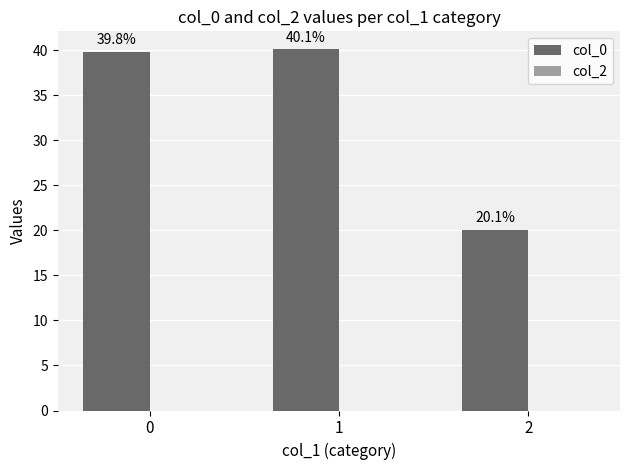

List the labels in order of value, smallest first.

2, 0, 1